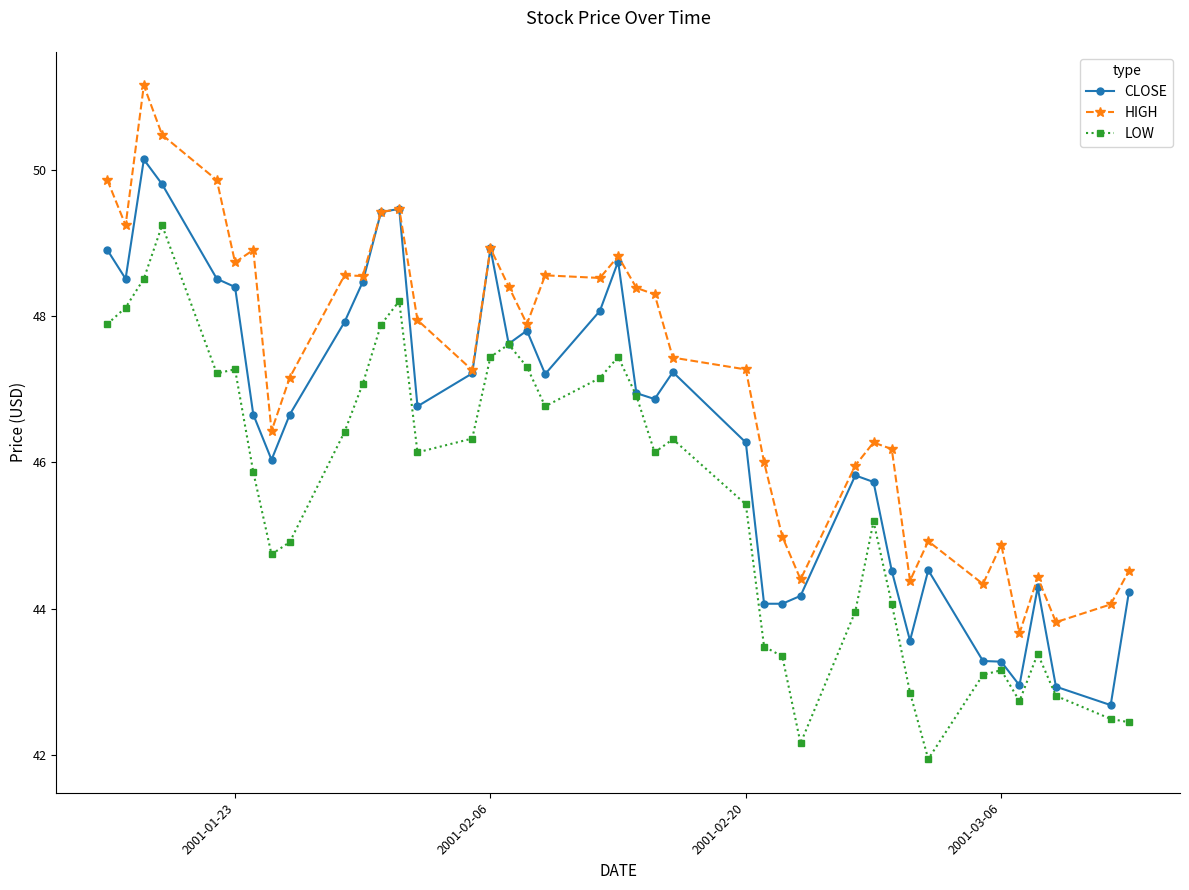

What is the lowest value of the CLOSE series?

42.7